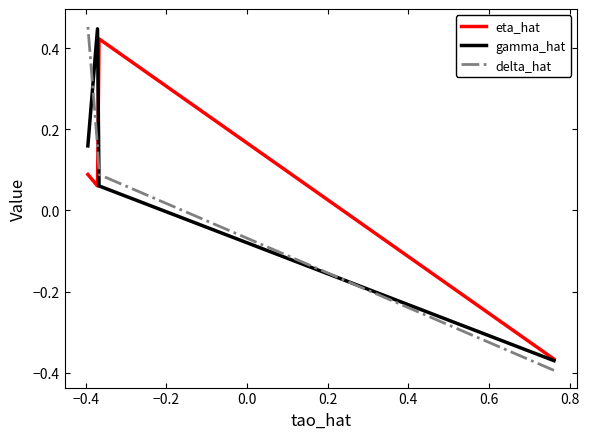

What is the label of the 2nd point from the left?

−0.4